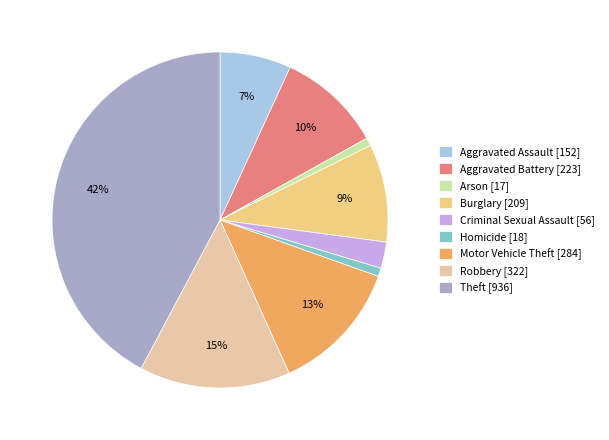

Is it true that Aggravated Assault is 7% of the pie?

True